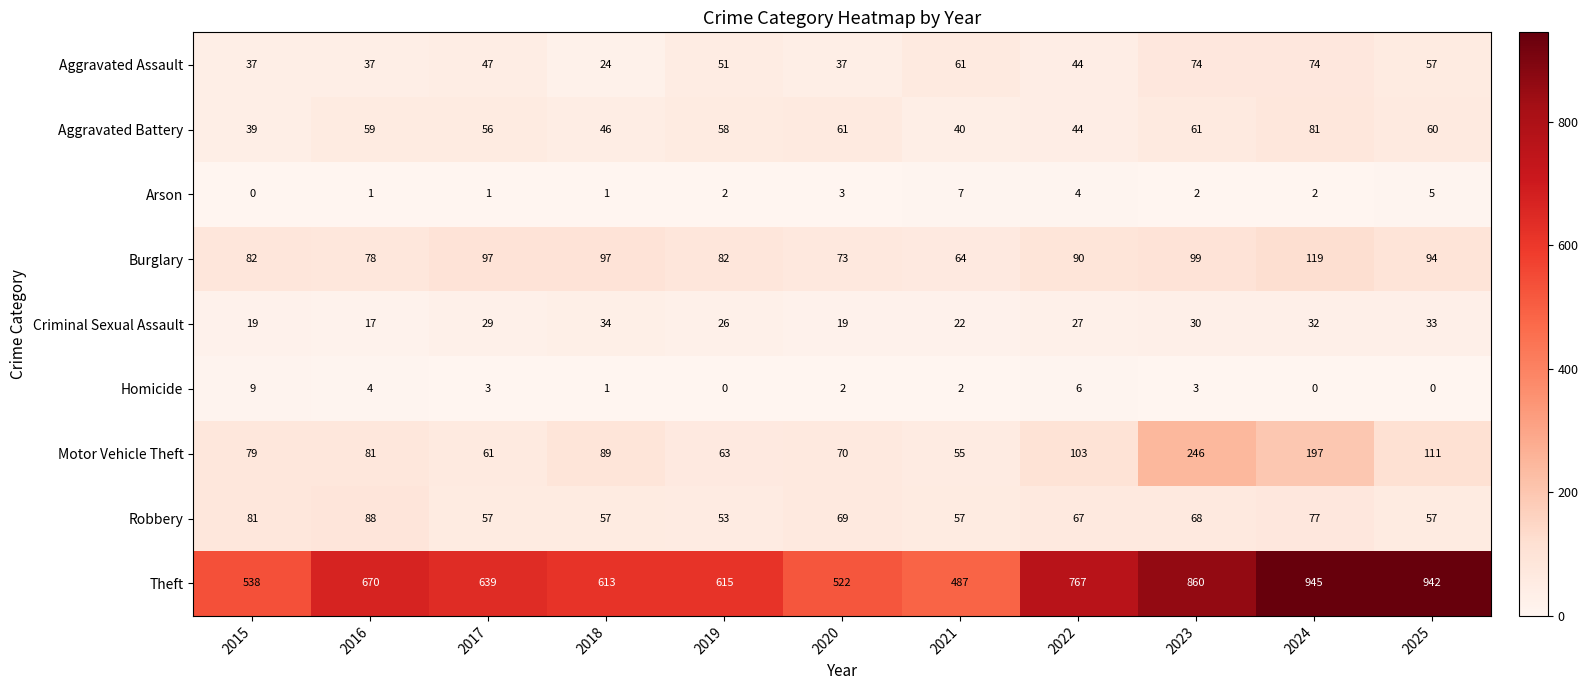

Read the Criminal Sexual Assault value at 2017.

29